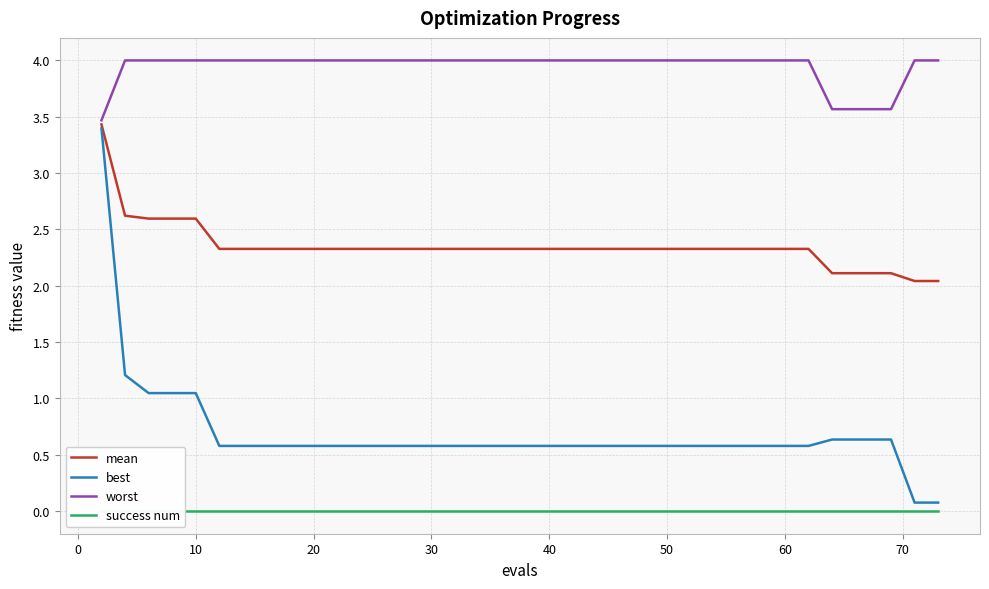

Reading right to left, transcribe all the data shown in this chart.

mean: 2.0	2.0	2.0	2.1	2.1	2.1	2.1	2.3	2.3	2.3	2.3	2.3	2.3	2.3	2.3	2.3	2.3	2.3	2.3	2.3	2.3	2.3	2.3	2.3	2.3	2.3	2.3	2.3	2.3	2.3	2.3	2.3	2.3	2.3	2.3	2.6	2.6	2.6	2.6	3.4
best: 0.1	0.1	0.1	0.6	0.6	0.6	0.6	0.6	0.6	0.6	0.6	0.6	0.6	0.6	0.6	0.6	0.6	0.6	0.6	0.6	0.6	0.6	0.6	0.6	0.6	0.6	0.6	0.6	0.6	0.6	0.6	0.6	0.6	0.6	0.6	1.0	1.0	1.0	1.2	3.4
worst: 4.0	4.0	4.0	3.6	3.6	3.6	3.6	4.0	4.0	4.0	4.0	4.0	4.0	4.0	4.0	4.0	4.0	4.0	4.0	4.0	4.0	4.0	4.0	4.0	4.0	4.0	4.0	4.0	4.0	4.0	4.0	4.0	4.0	4.0	4.0	4.0	4.0	4.0	4.0	3.5
success num: 0.0	0.0	0.0	0.0	0.0	0.0	0.0	0.0	0.0	0.0	0.0	0.0	0.0	0.0	0.0	0.0	0.0	0.0	0.0	0.0	0.0	0.0	0.0	0.0	0.0	0.0	0.0	0.0	0.0	0.0	0.0	0.0	0.0	0.0	0.0	0.0	0.0	0.0	0.0	0.0